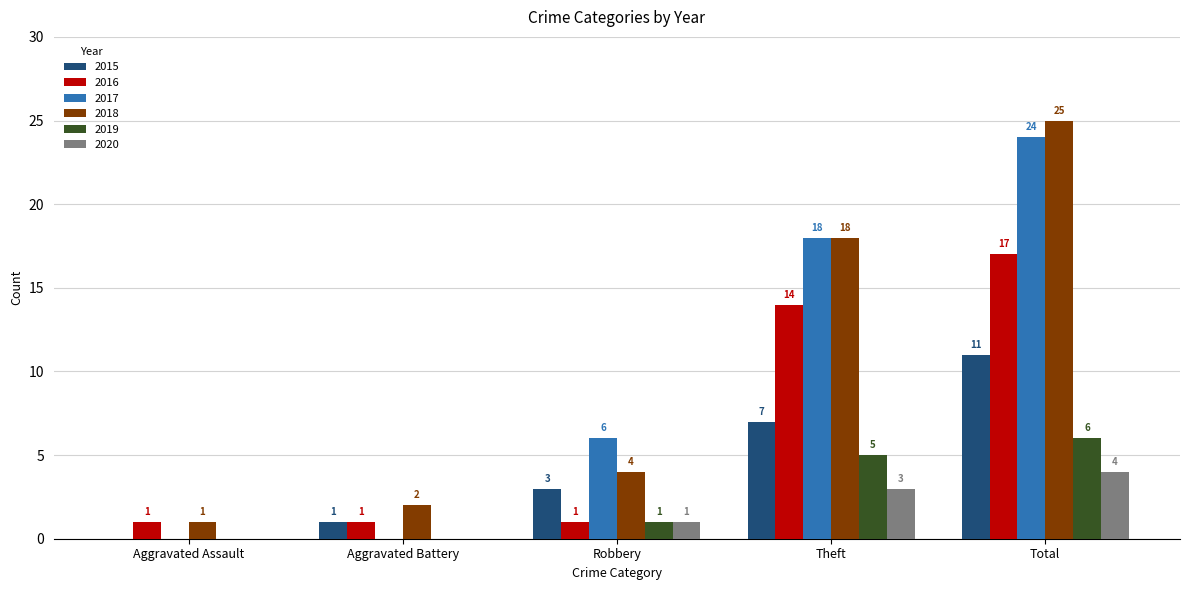

Are the bars grouped side by side (vs. stacked)?

Yes